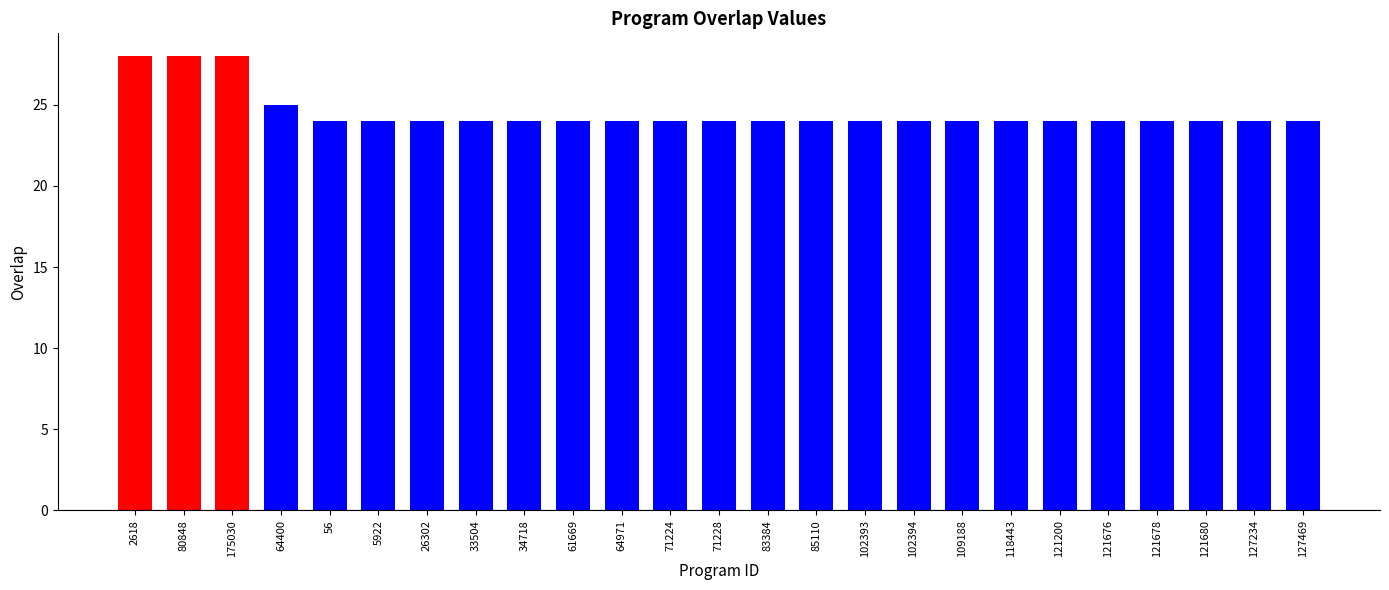

How many bars are there in total?

25